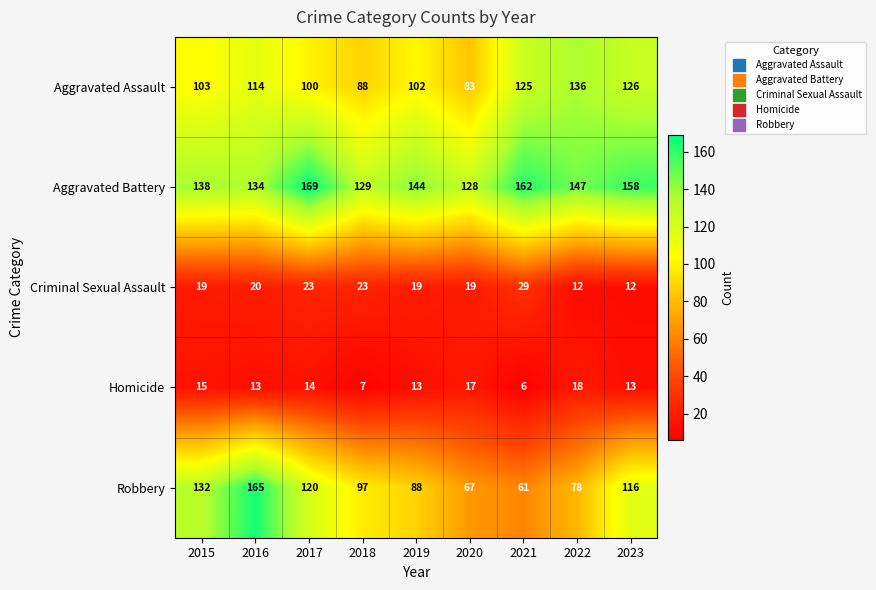

What is the sum of the Aggravated Battery values at 2019 and 2023?

302